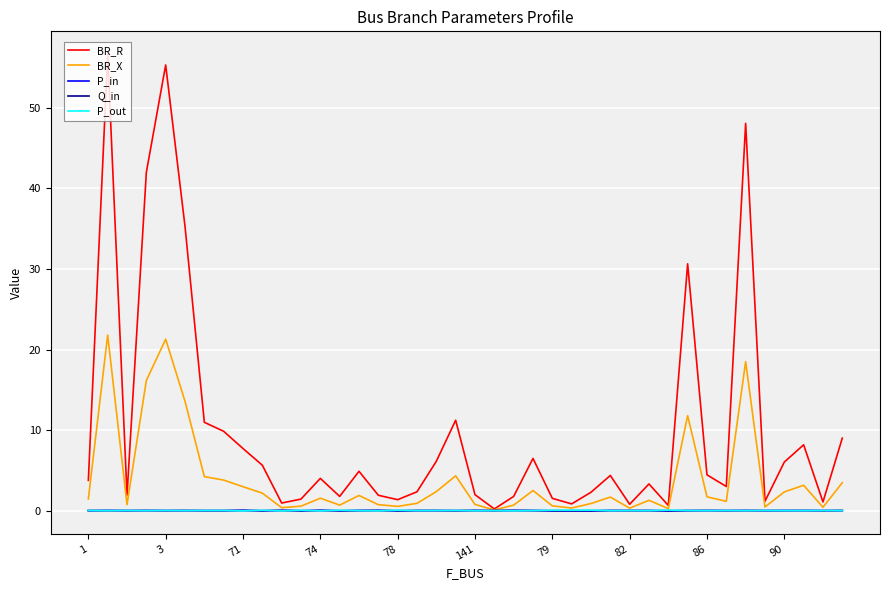

Which series has the largest range (max minus min)?

BR_R